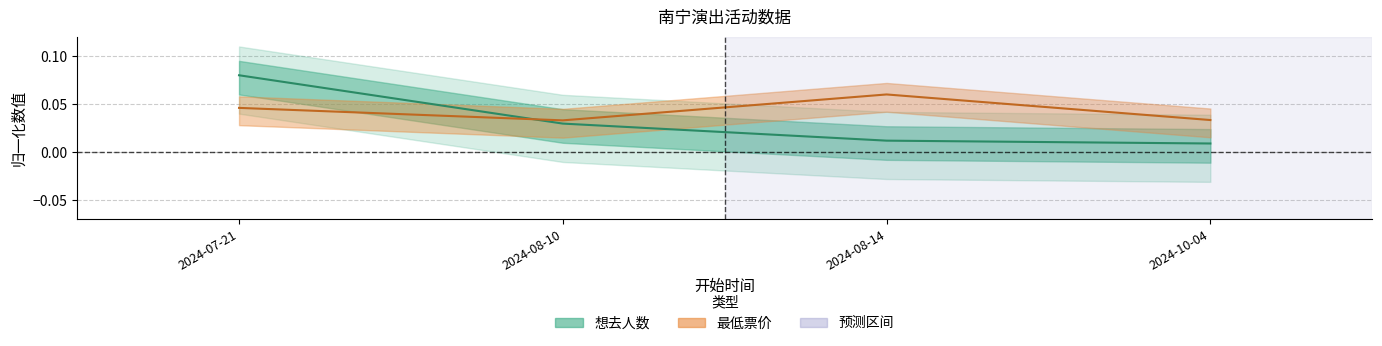

Which series has the largest range (max minus min)?

想去人数